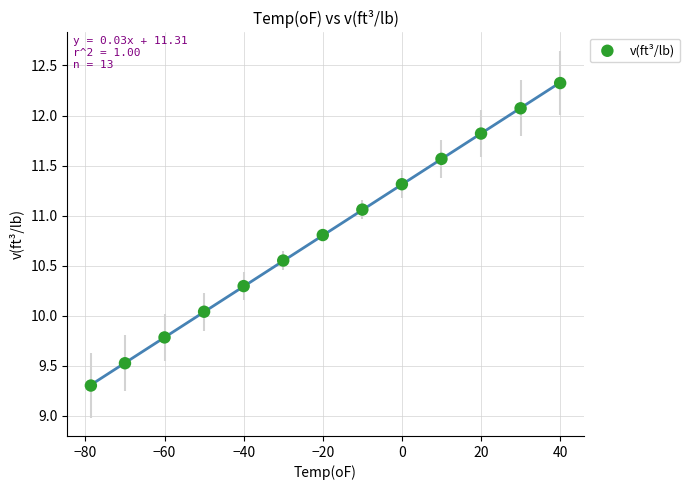

What is the range of Y values (max minus min)?

3.0